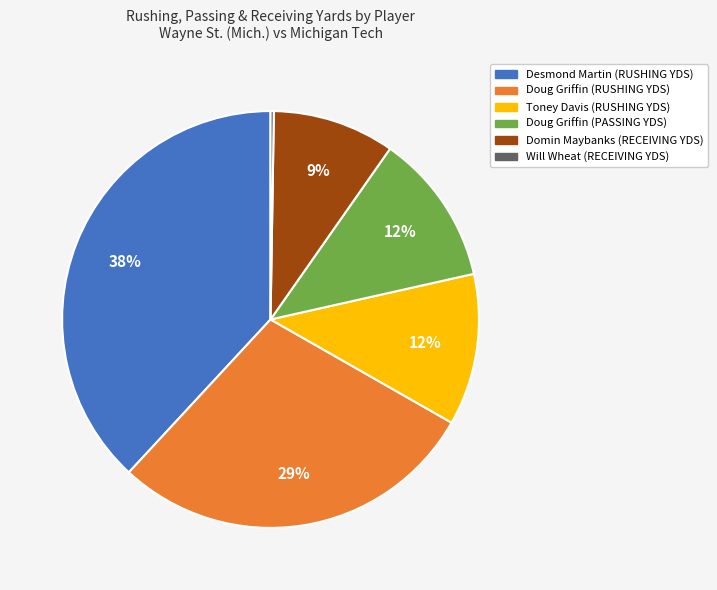

The Toney Davis (RUSHING YDS) slice represents 5% of the pie. True or false?

False